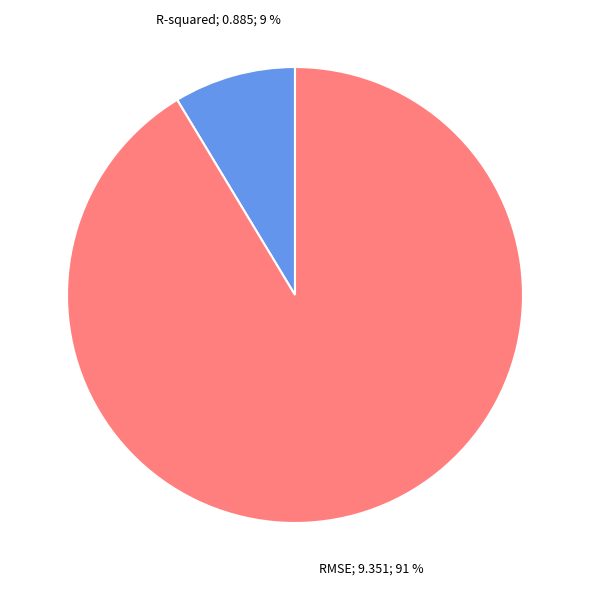

Is there a majority slice in this chart?

Yes